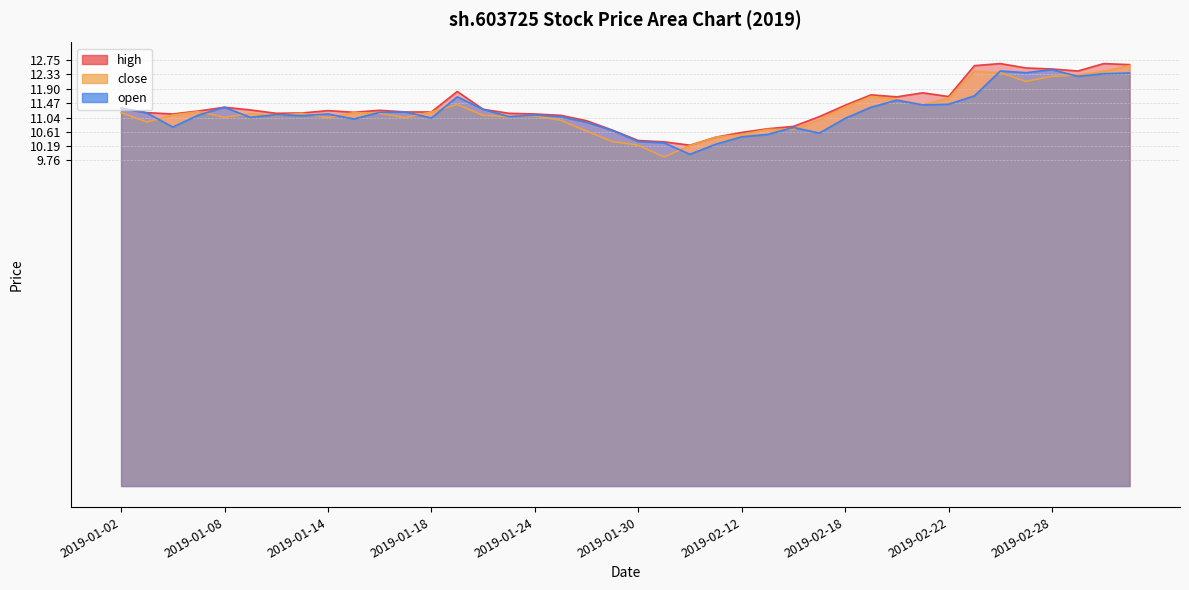

Which series changed the most between 2019-01-15 and 2019-02-01?

open